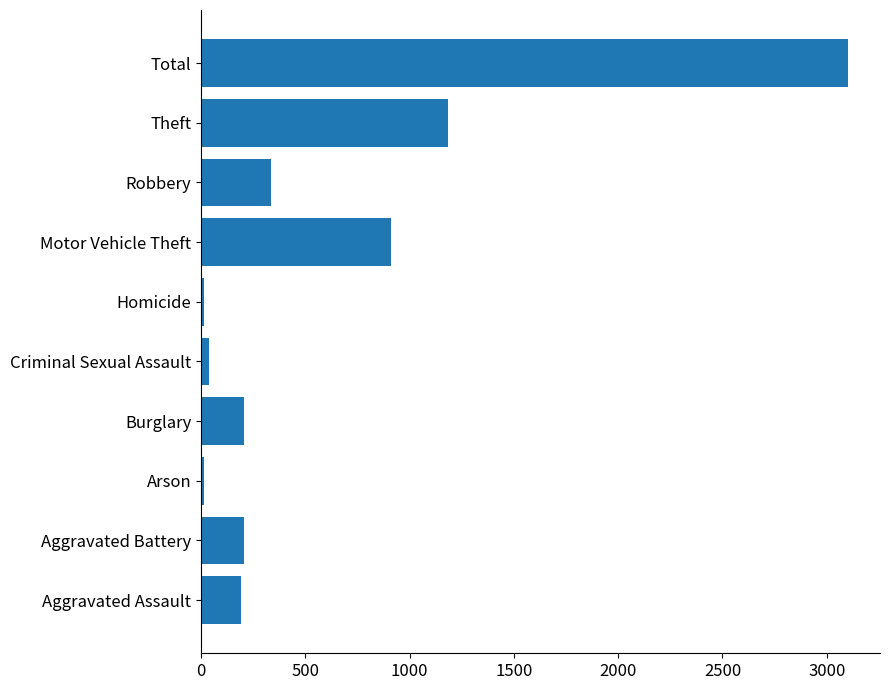

True or false: the data shows 5490 at Total.

False